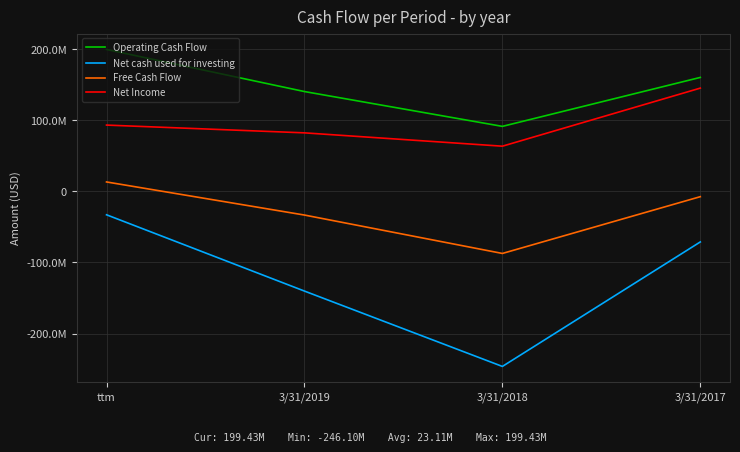

What are all the series names shown in the legend?

Operating Cash Flow, Net cash used for investing, Free Cash Flow, Net Income